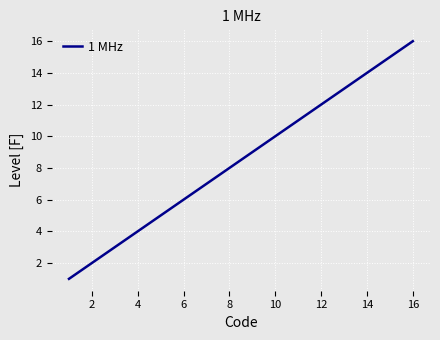

What is the greatest value displayed?

16